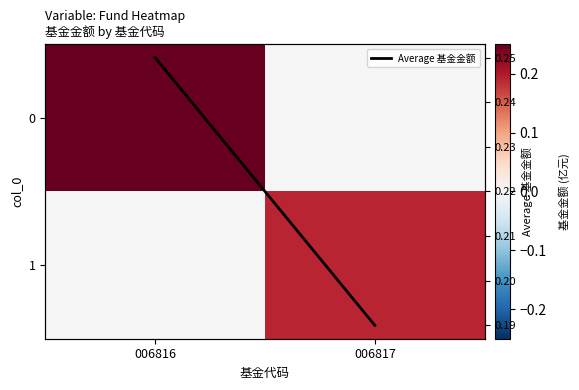

True or false: 0 has a value of 0.3 at 006816.

False